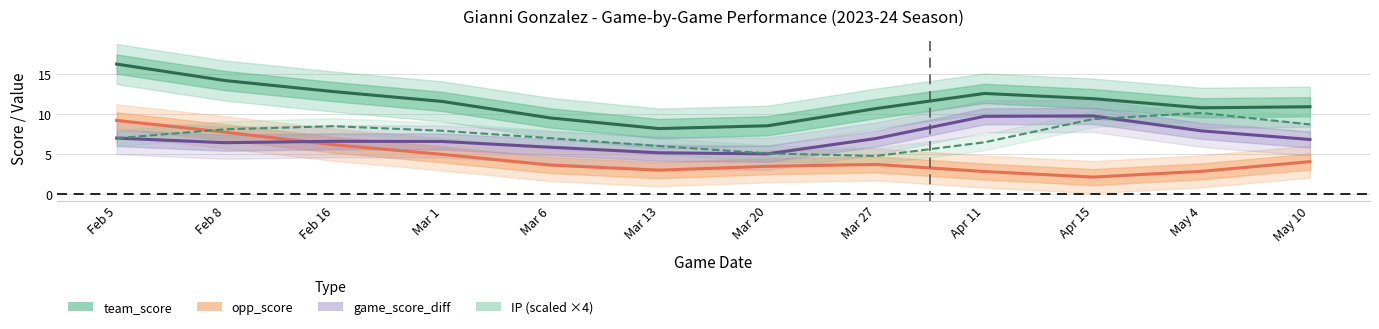

The value of IP (scaled ×4) at Mar 1 is 7.9. True or false?

True